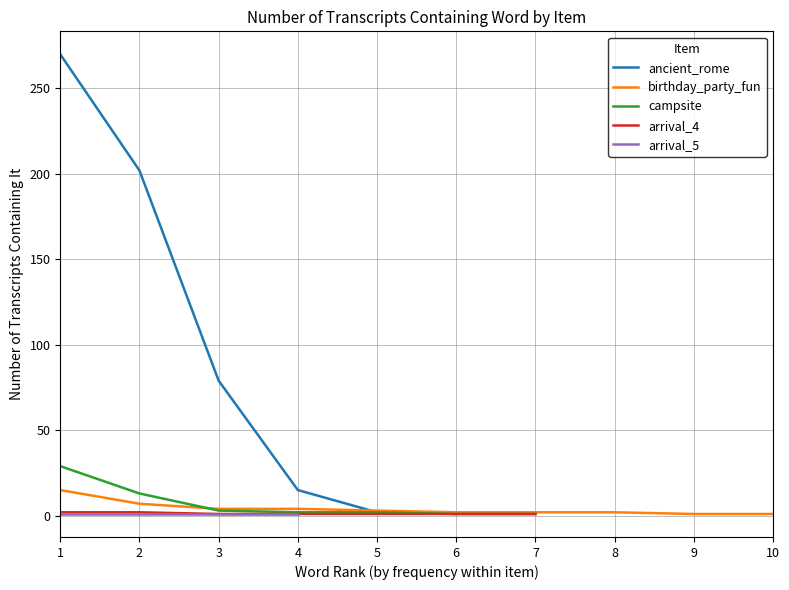

At which label does ancient_rome first exceed 2?

1